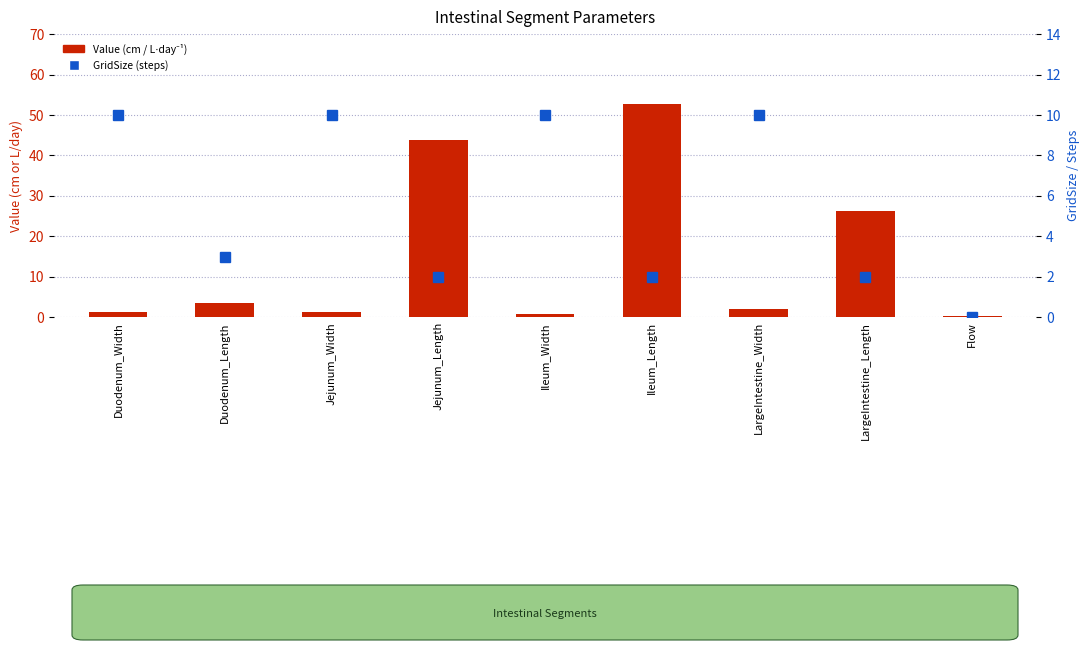

Is the value of Value (cm / L⋅day⁻¹) at Jejunum_Length greater than the value of GridSize (steps) at Ileum_Length?

Yes